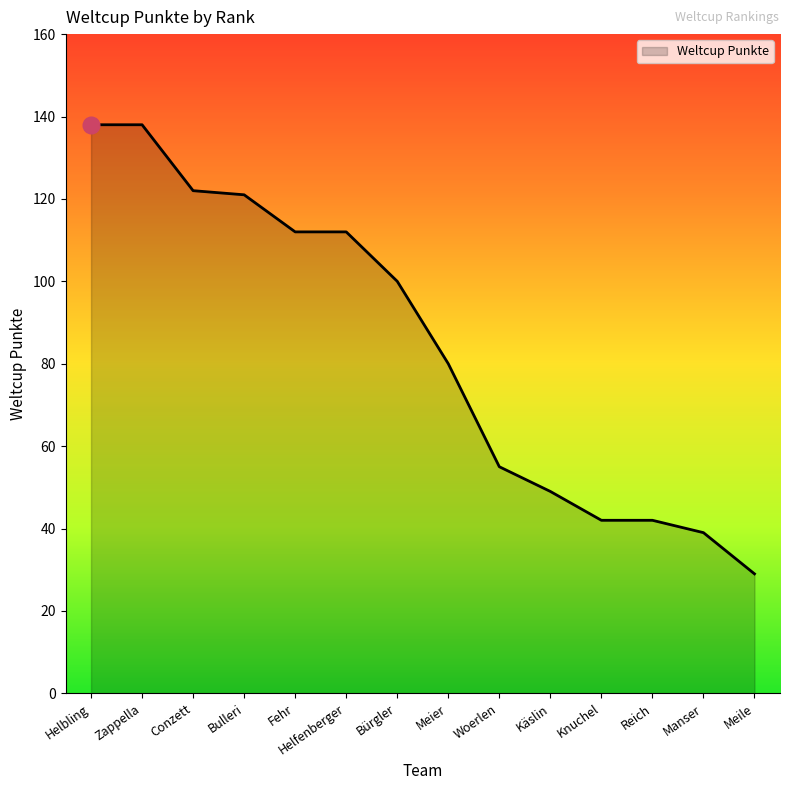

What is the approximate value at Reich?

42